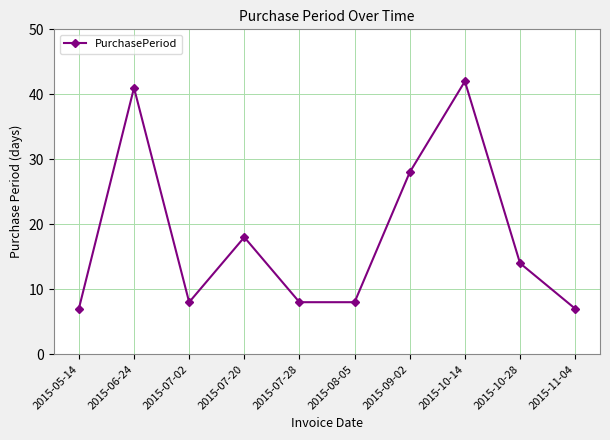

What is the change in value from 2015-07-28 to 2015-10-28?

+6